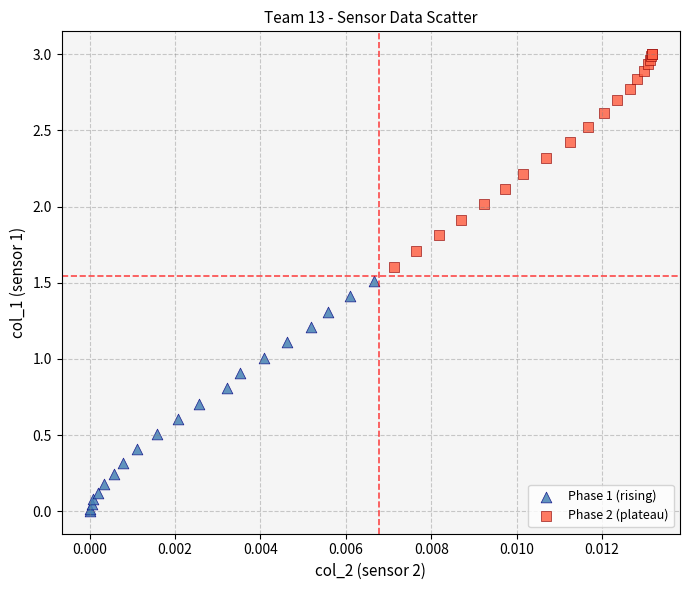

Which series has the largest Y range (max minus min)?

Phase 1 (rising)